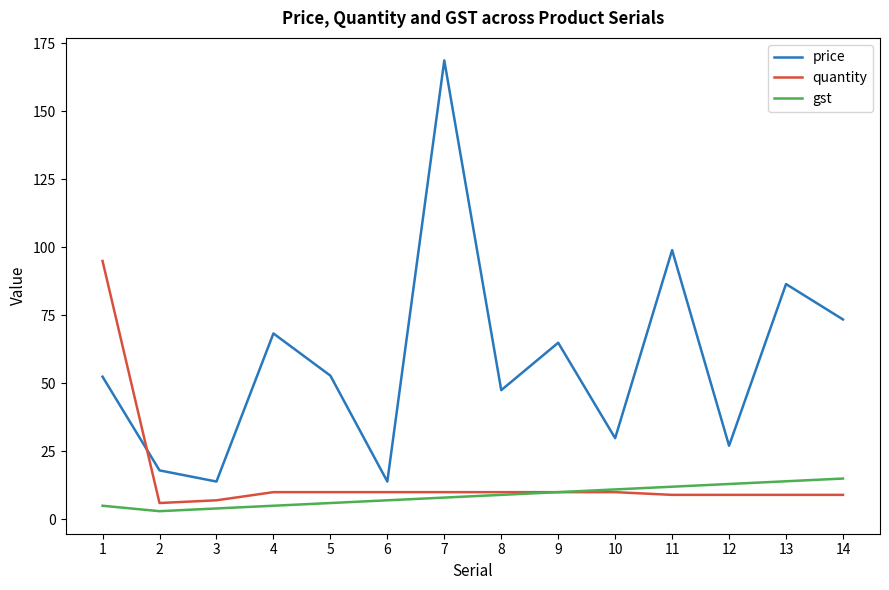

Does the chart display data point markers on the line(s)?

No